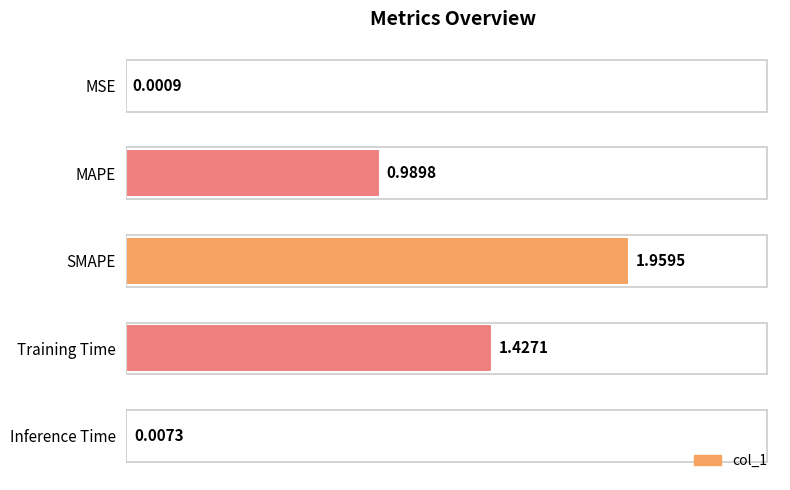

What is the sum of the values at Training Time and SMAPE?

3.4